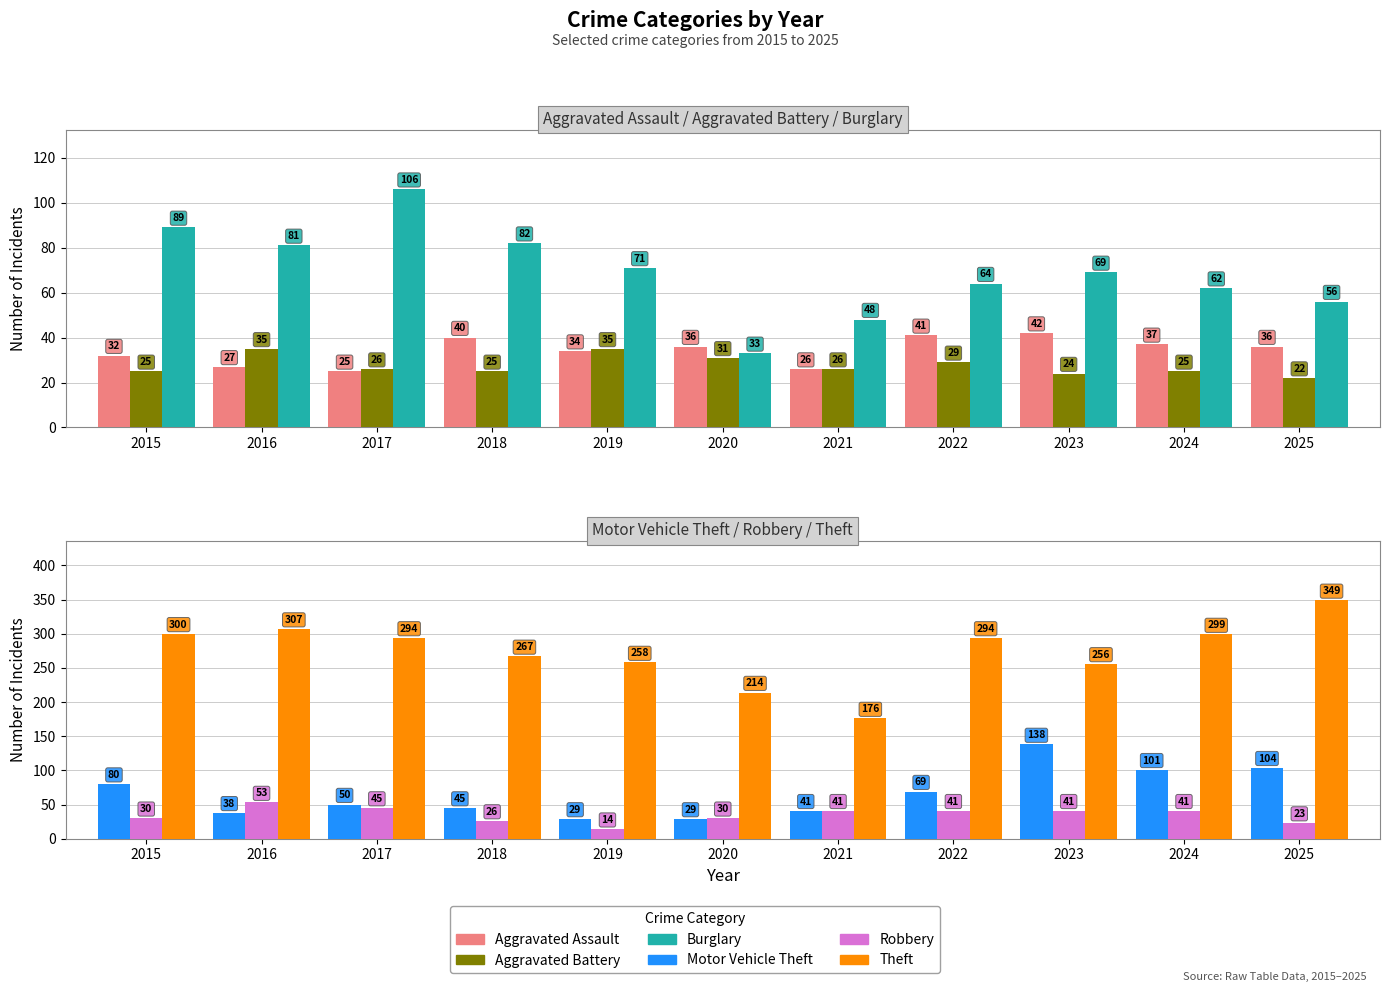

At 2024, list the series in order from largest to smallest.

Theft, Motor Vehicle Theft, Burglary, Robbery, Aggravated Assault, Aggravated Battery